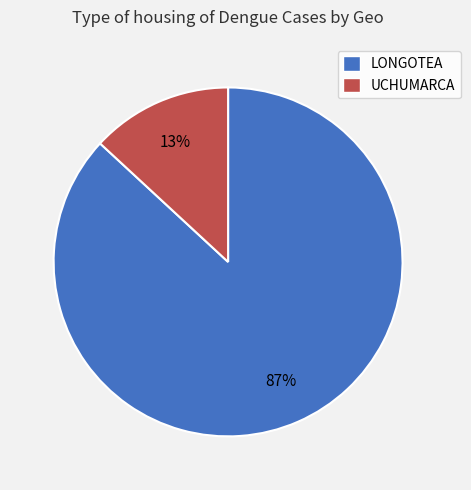

To the nearest percent, what portion does UCHUMARCA represent?

13%